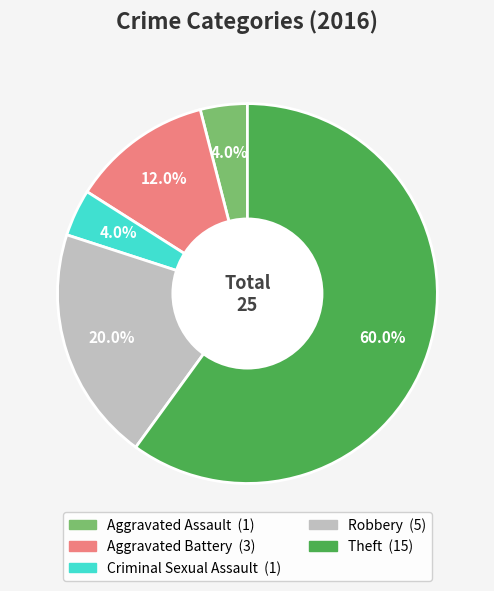

True or false: Robbery accounts for 10% of the total.

False